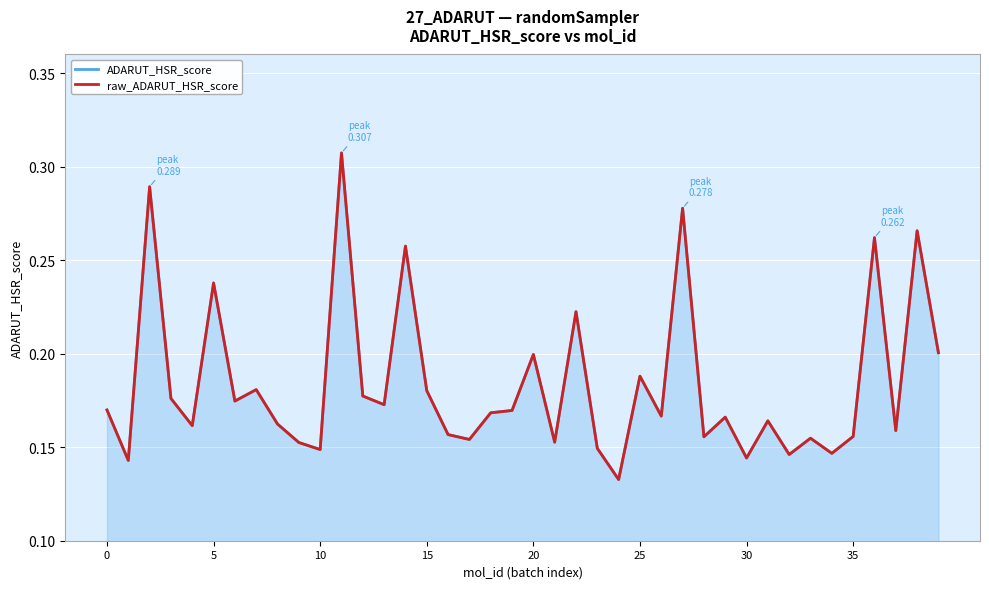

Between 18 and 30, which series saw the biggest shift?

ADARUT_HSR_score